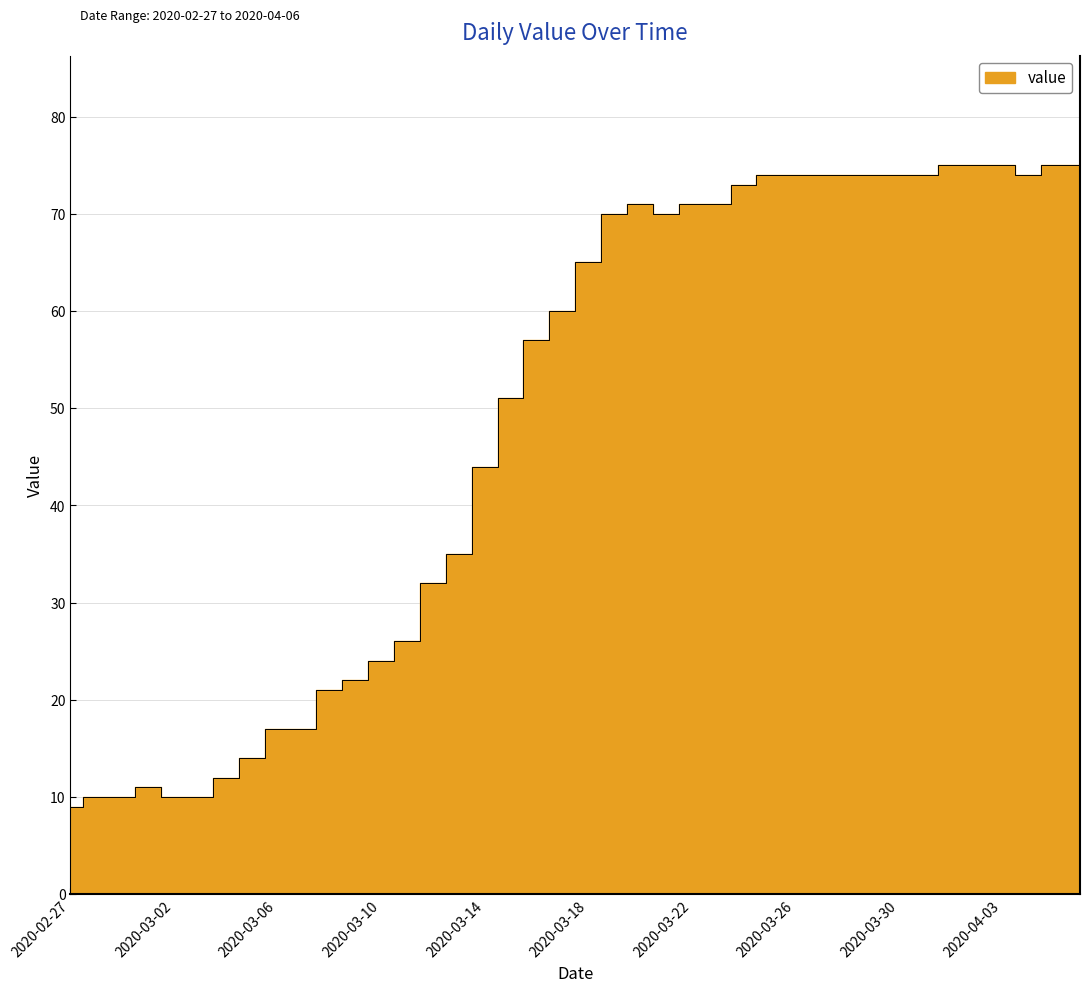

Where does the data first go above 65?

2020-03-19